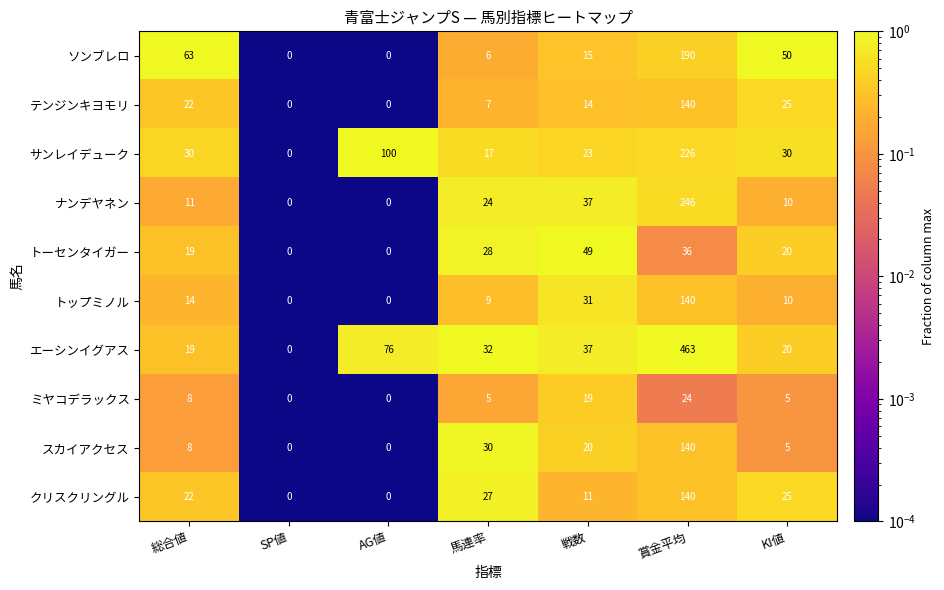

Which category has the highest value across all series?

賞金平均